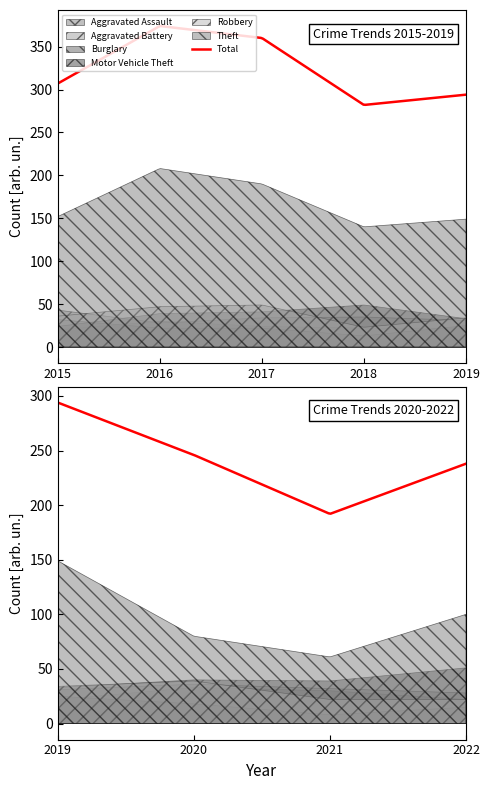

Which series changed the most between 2017 and 2018?

Theft